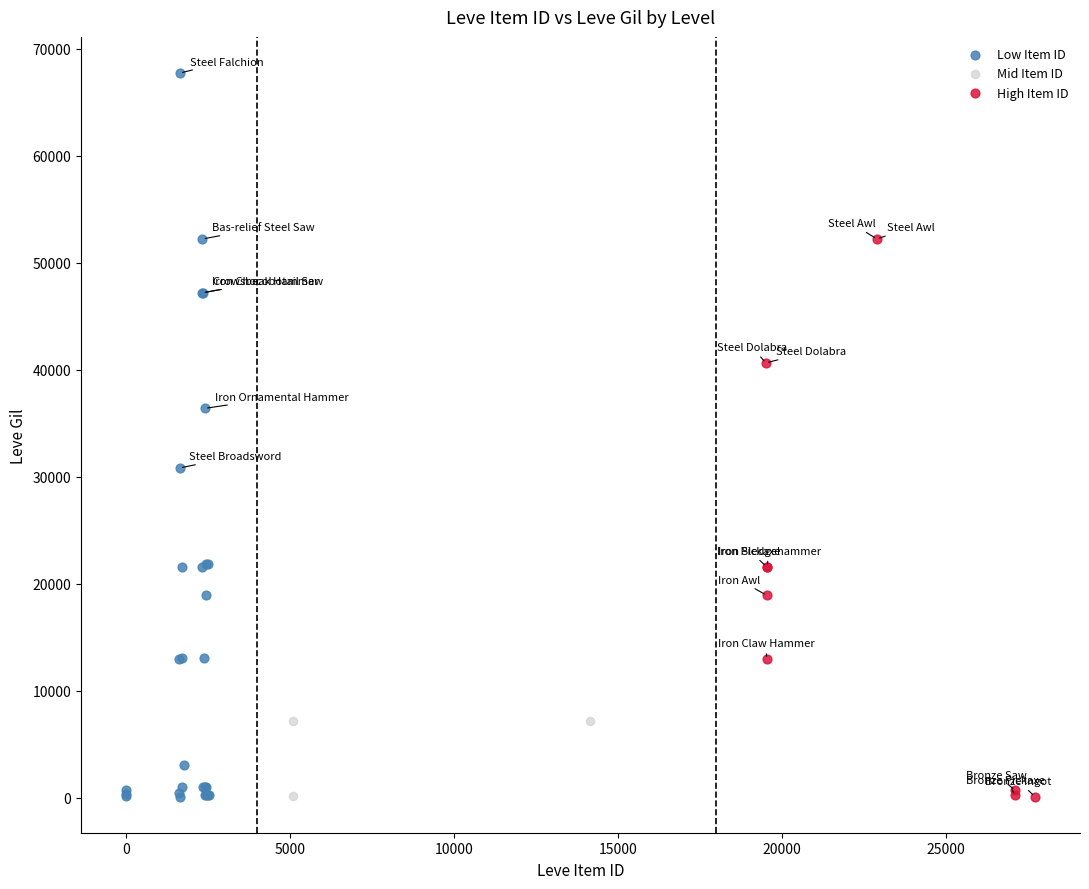

Which series has the widest spread of Y values?

Low Item ID